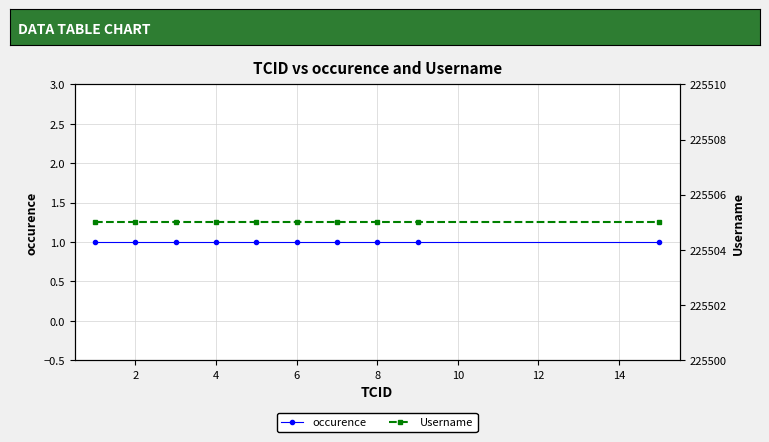

Which series has the largest total across all categories?

Username